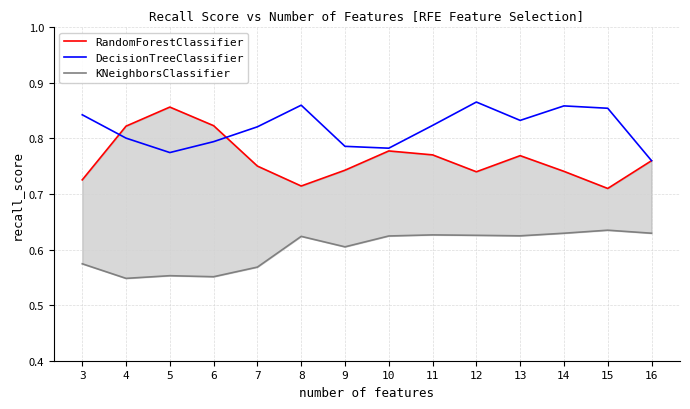

At how many categories does at least one series exceed 0?

14